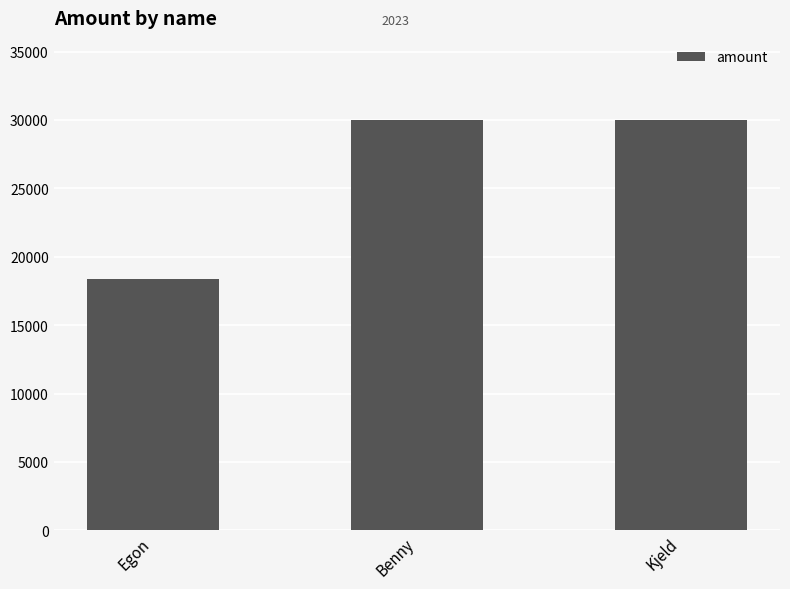

Count the number of categories in the chart.

3